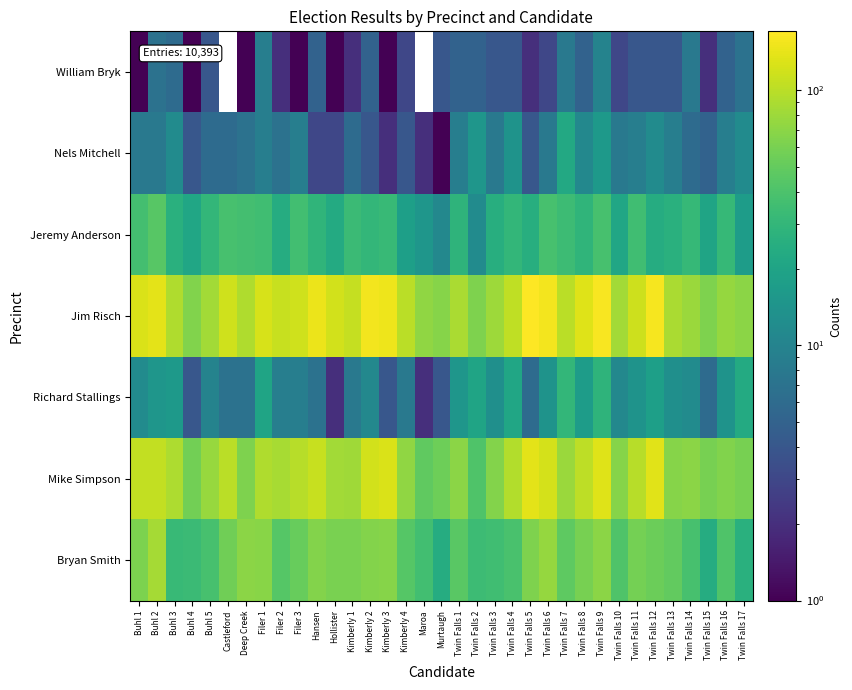

Between Buhl 5 and Twin Falls 13, which series saw the biggest shift?

Bryan Smith